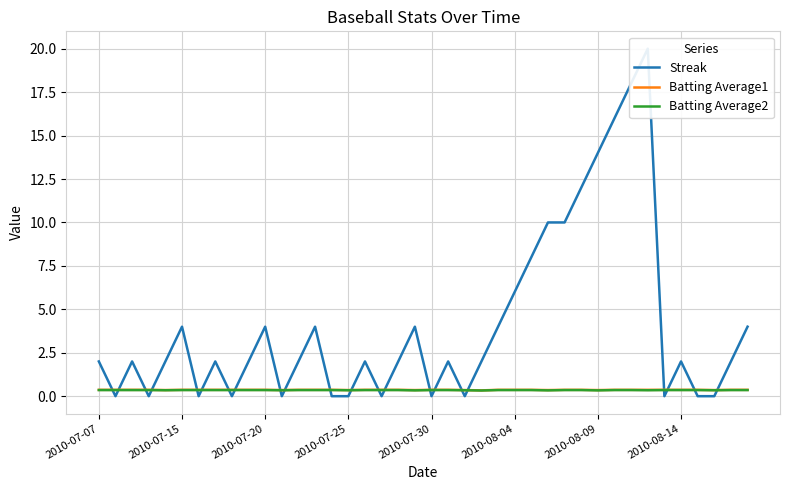

Is it true that Batting Average1 equals 0.4 at 2010-07-25?

True